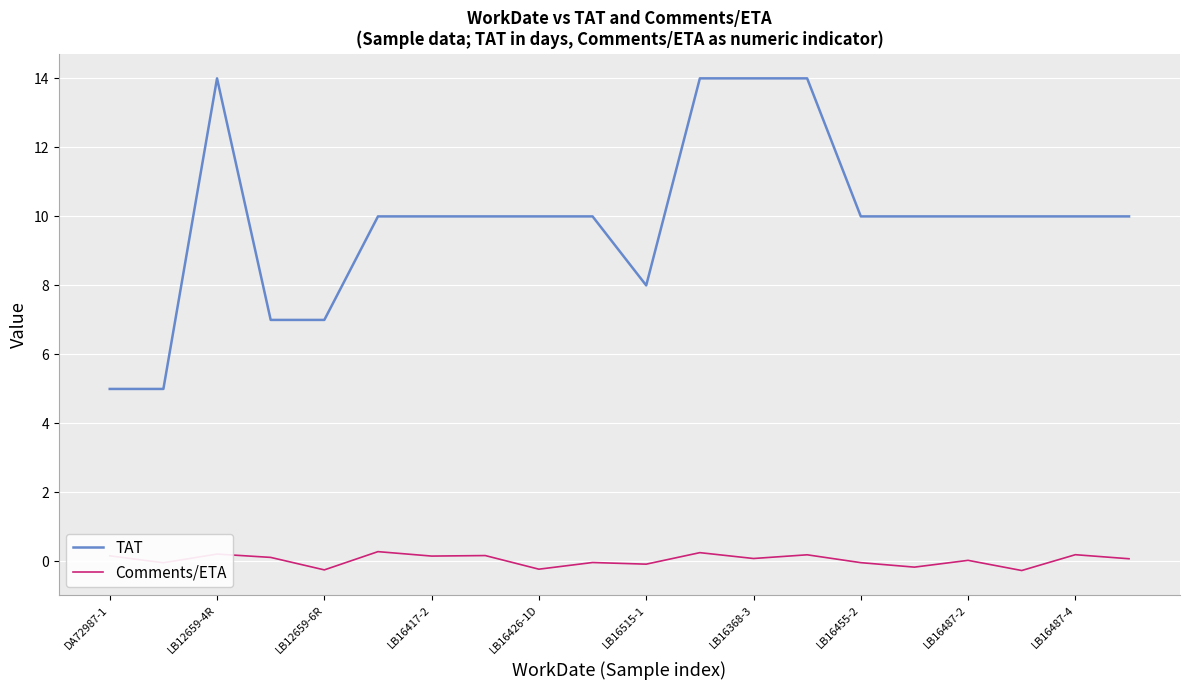

What are all the series names shown in the legend?

TAT, Comments/ETA